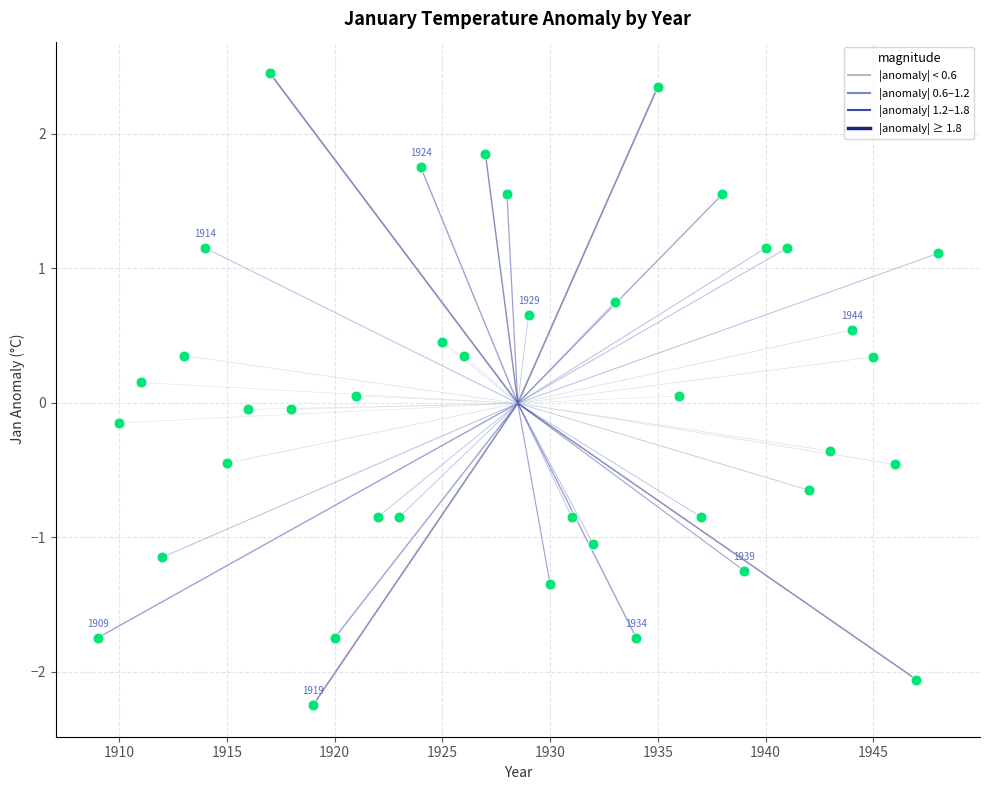

What is the range of X values (max minus min)?

39.0